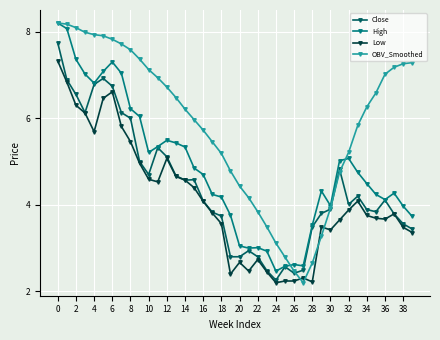

Does the chart have visible grid lines?

Yes